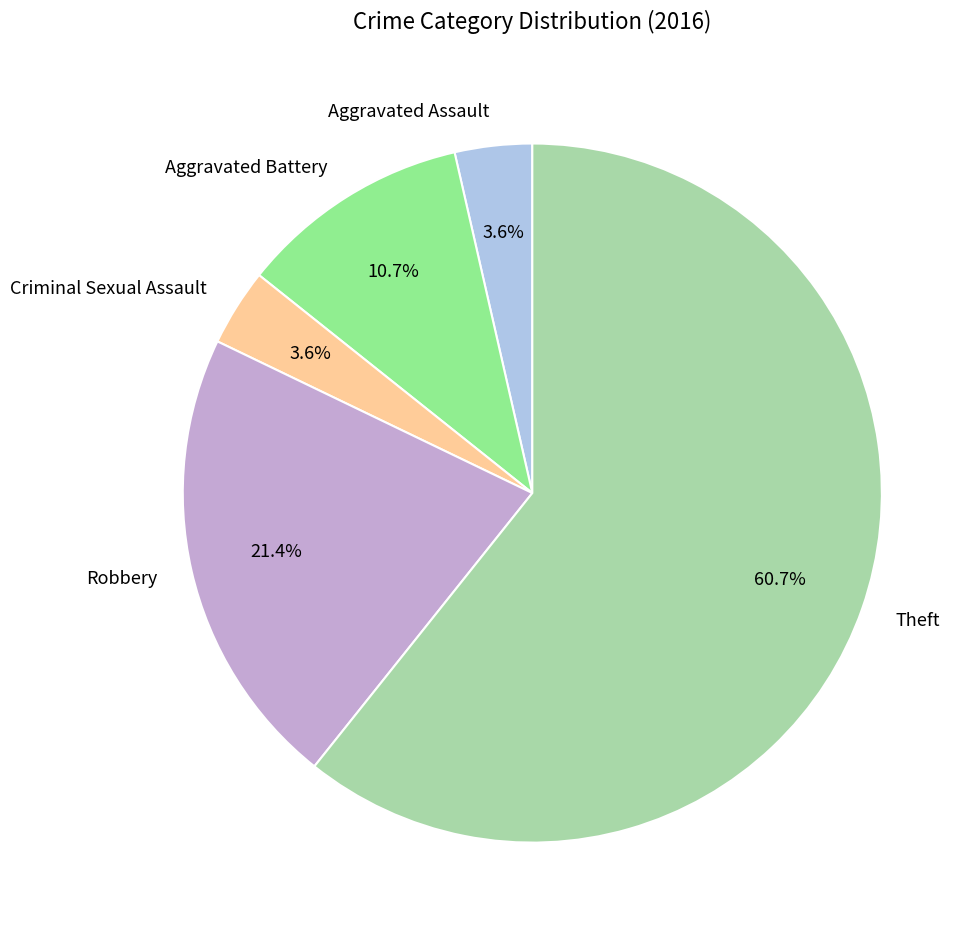

Is there a majority slice in this chart?

Yes